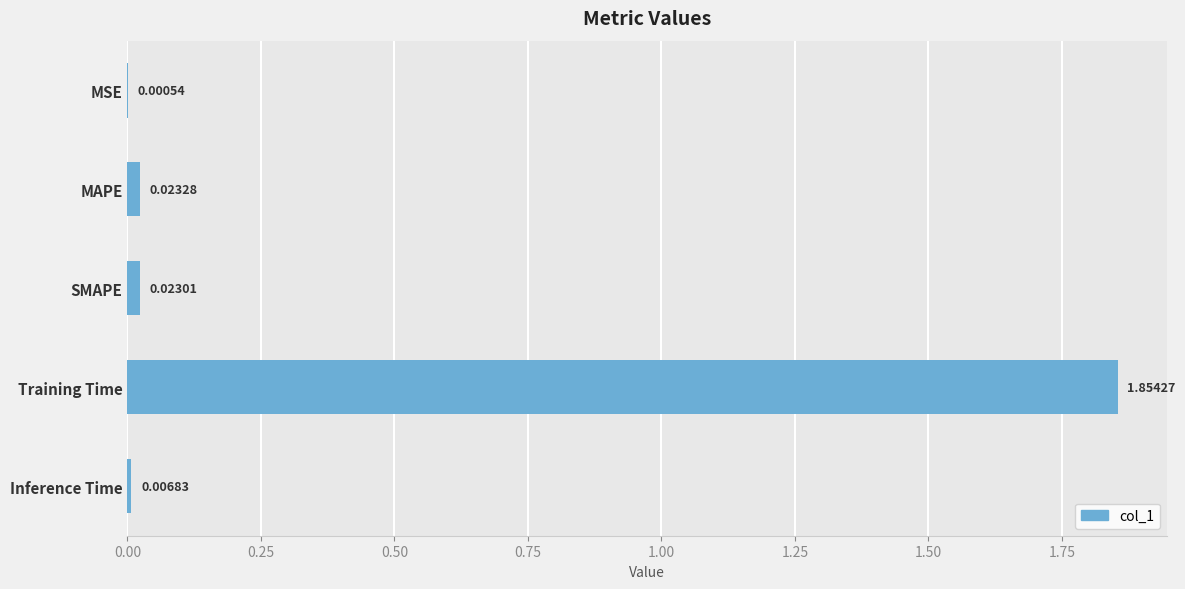

How many series are shown in this chart?

1